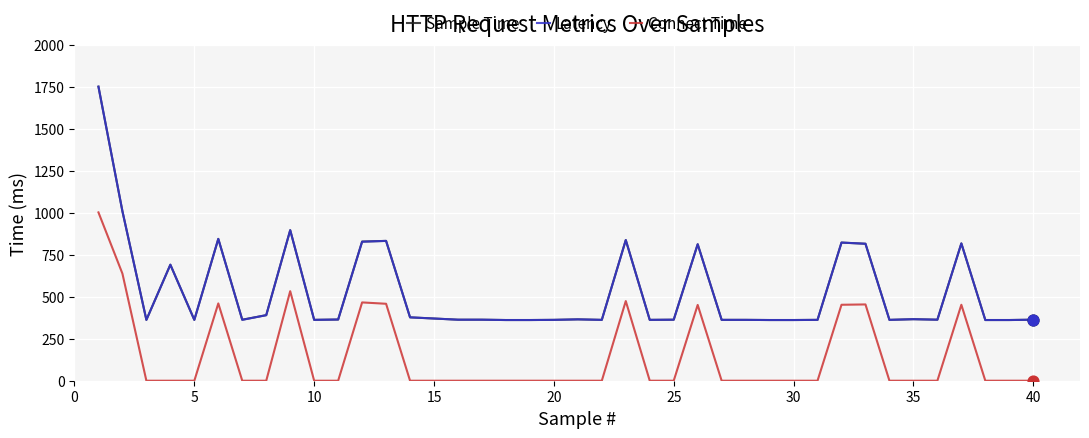

At how many categories does at least one series exceed 97?

40